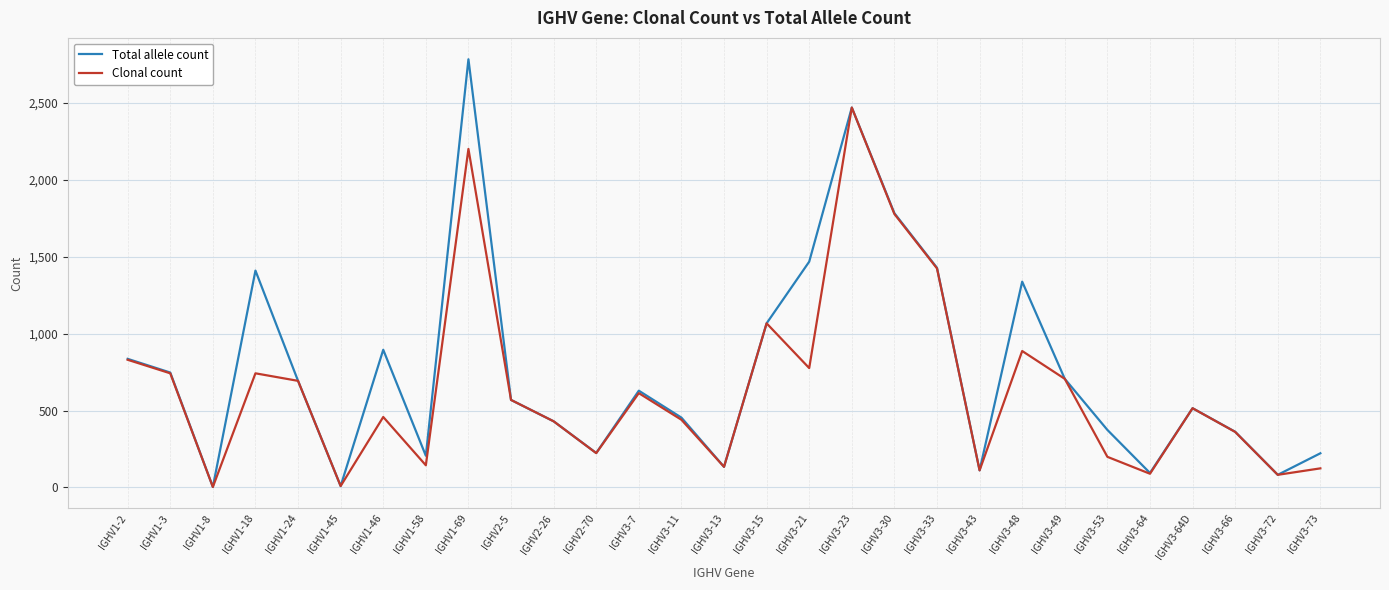

Which series has the largest total across all categories?

Total allele count